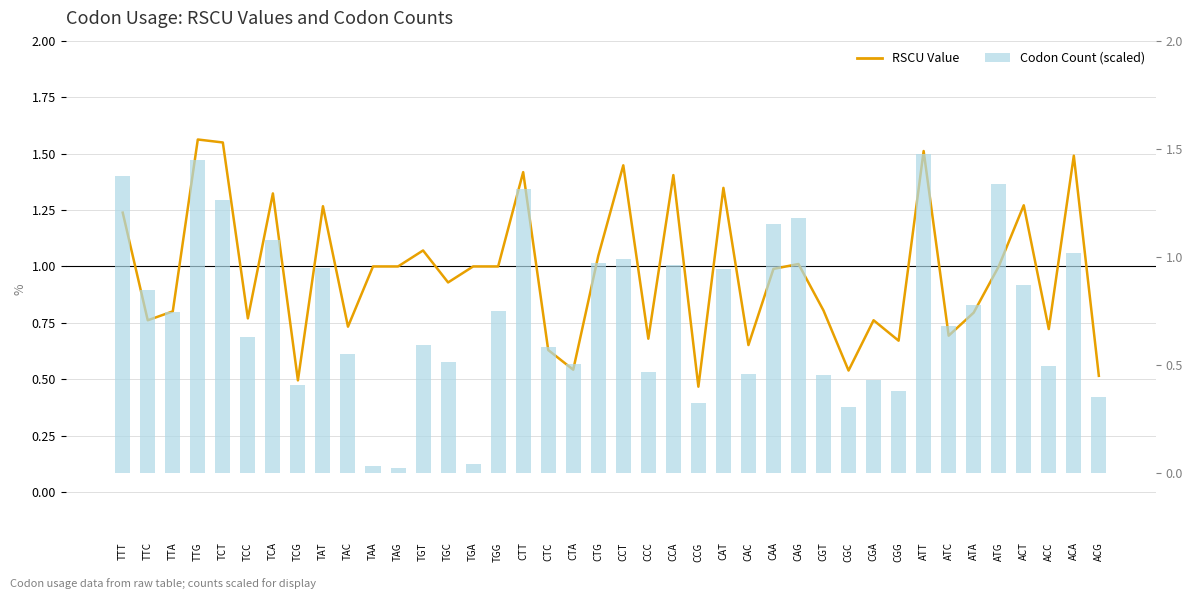

At which label does RSCU Value reach its peak?

TTG